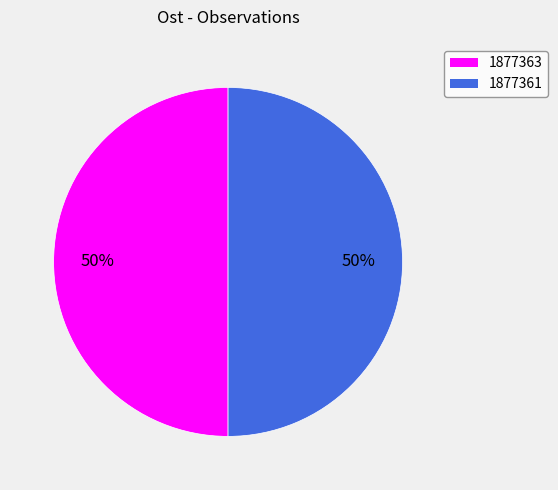

Combined, do 1877361 and 1877363 account for over 50%?

Yes